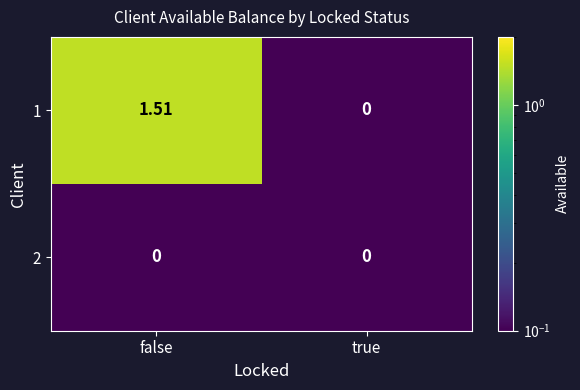

Which series has the widest spread of values?

1